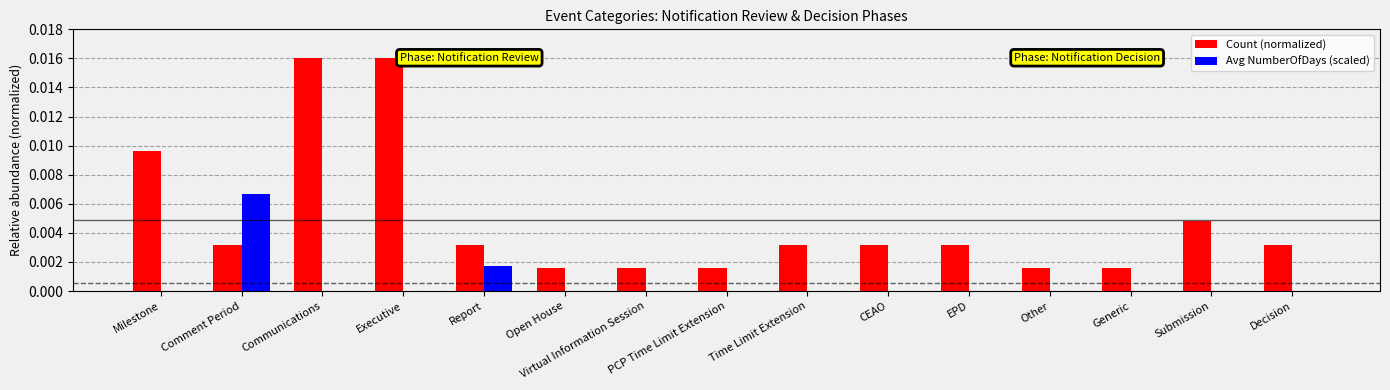

True or false: Count (normalized) has a value of 0.0 at Open House.

True